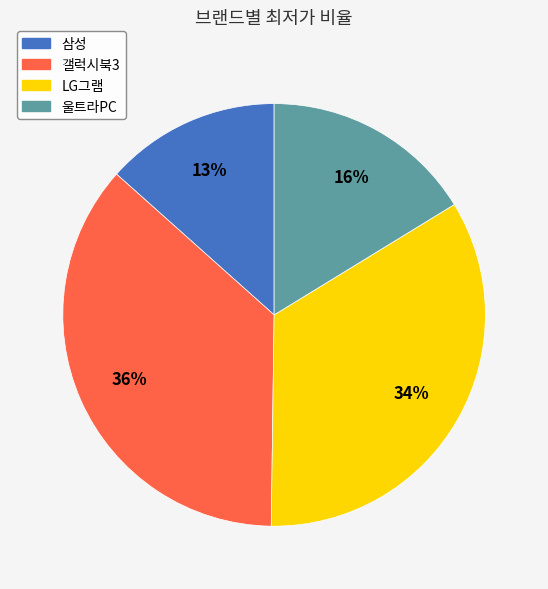

Which slice is the largest?

갤럭시북3